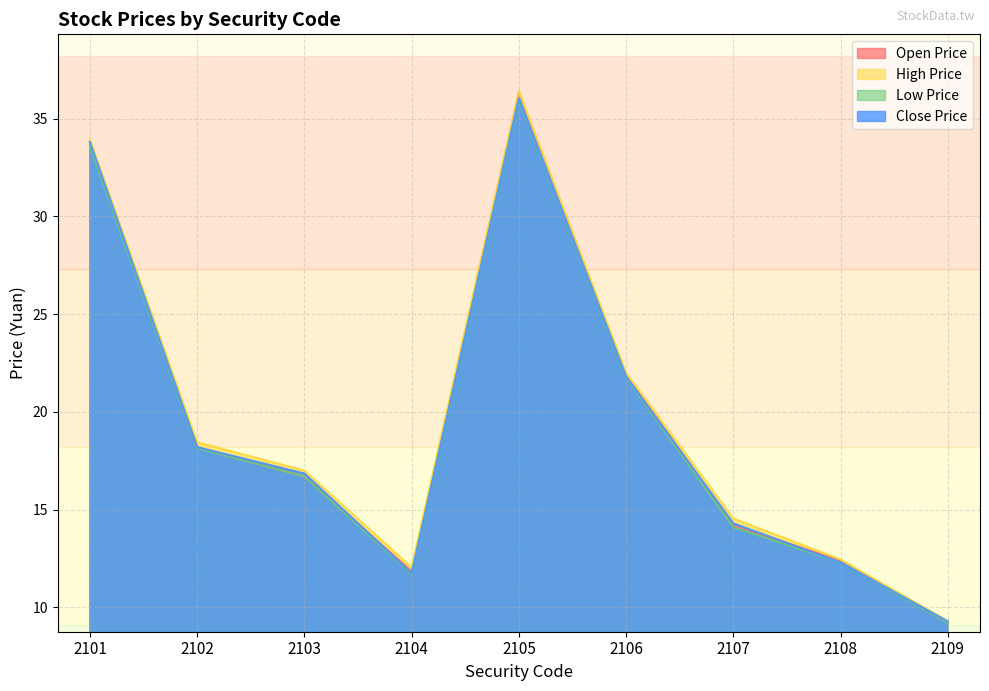

Reading left to right, list all the values displayed in this chart.

Open Price: 33.8	18.2	16.7	11.8	36.4	21.9	14.2	12.4	9.2
High Price: 34.0	18.4	17.0	12.1	36.4	22.0	14.6	12.4	9.3
Low Price: 33.6	18.1	16.7	11.7	36.0	21.8	14.1	12.3	9.2
Close Price: 33.8	18.2	16.9	11.8	36.0	21.8	14.3	12.3	9.3